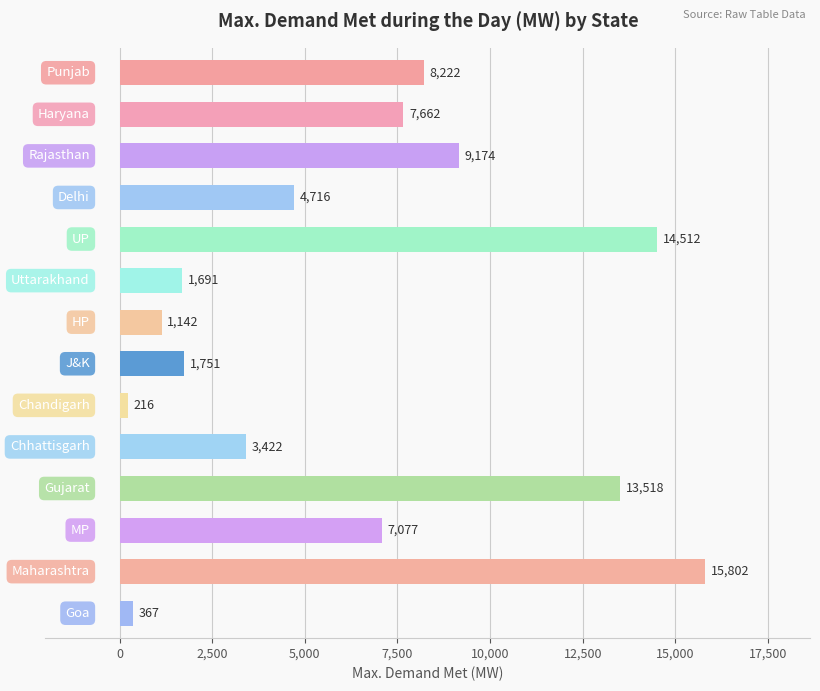

What is the average value?

6377